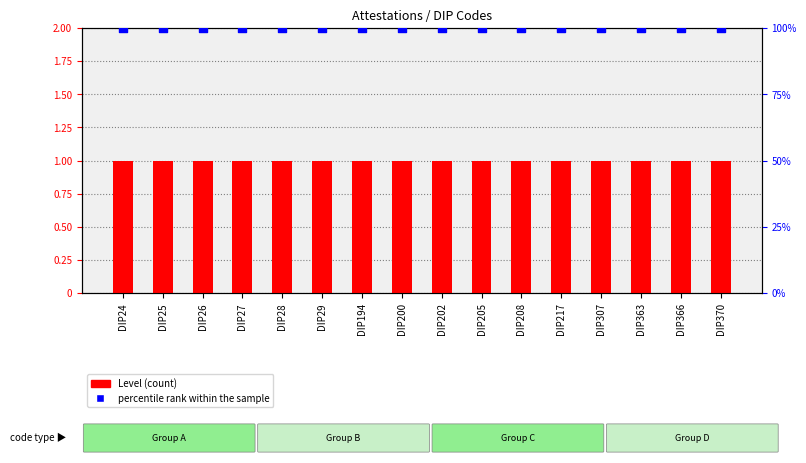

What are all the series names shown in the legend?

Level, percentile rank within the sample